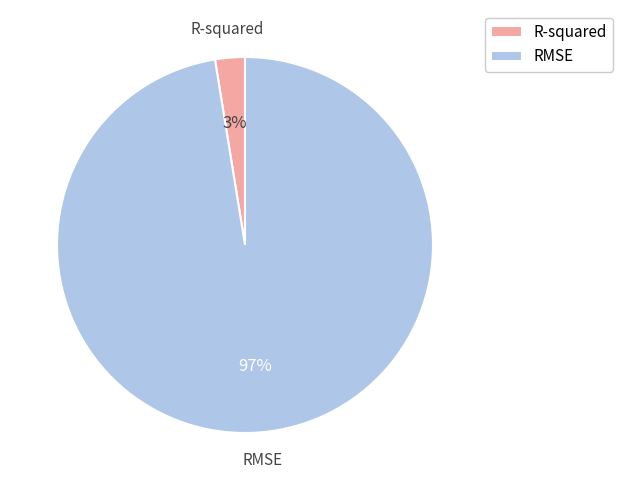

Which category has the biggest portion of the pie?

RMSE